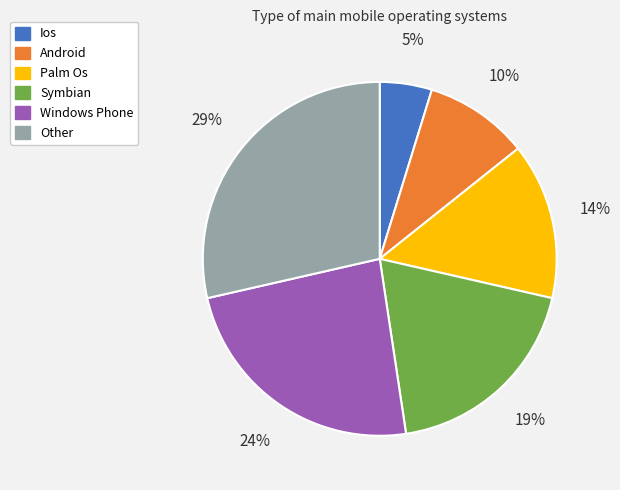

Is Other the majority of the pie?

No